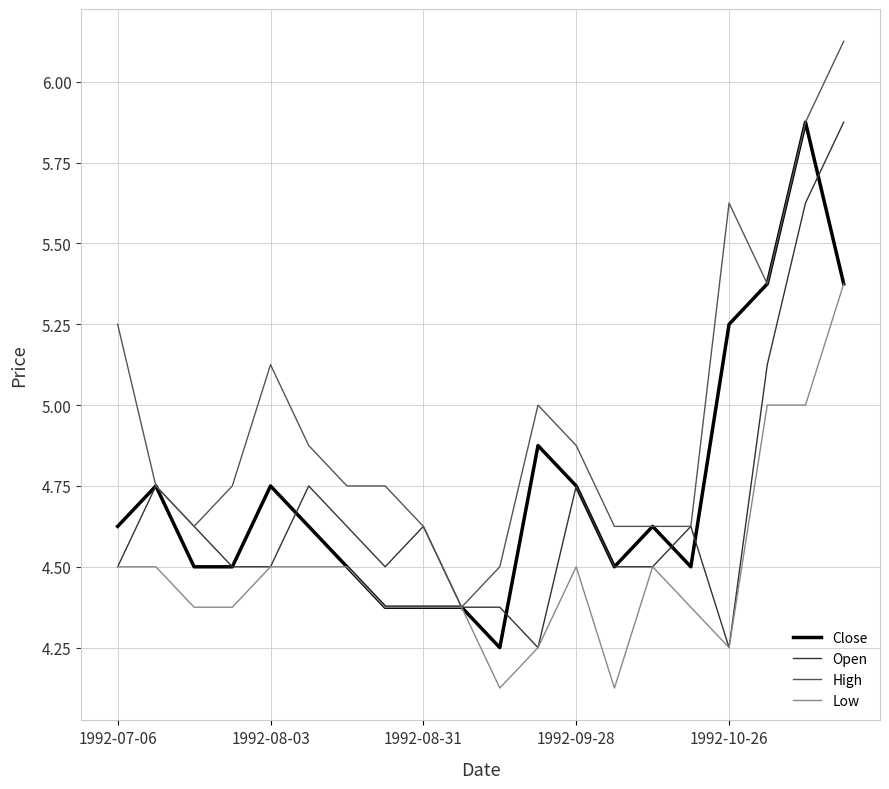

How many lines are shown in the chart?

4